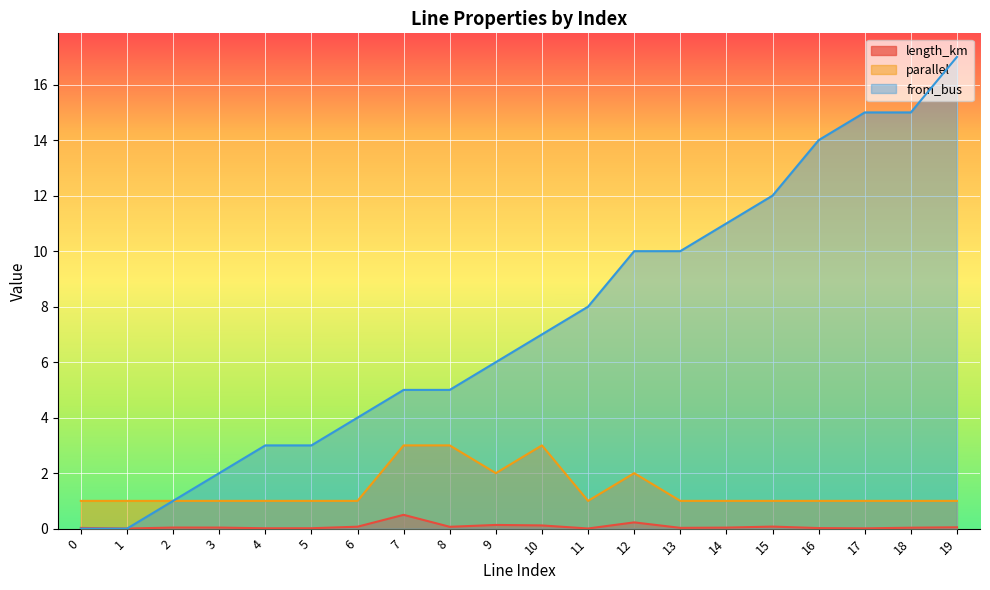

What is the value of the parallel point at the 8th from the left?

3.0